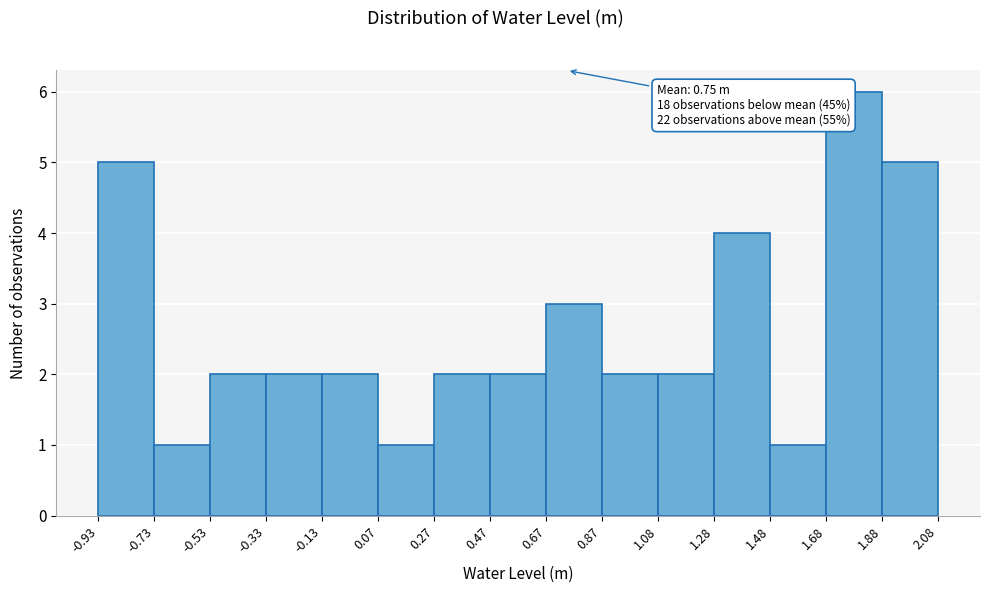

Which range on the x-axis has the tallest bar?

1.68 to 1.88